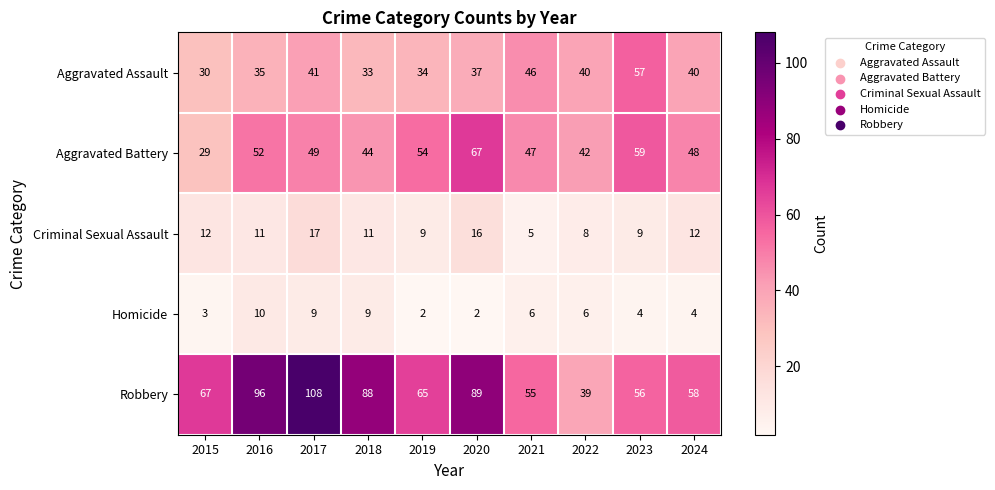

What is the sum of all Aggravated Battery values?

491